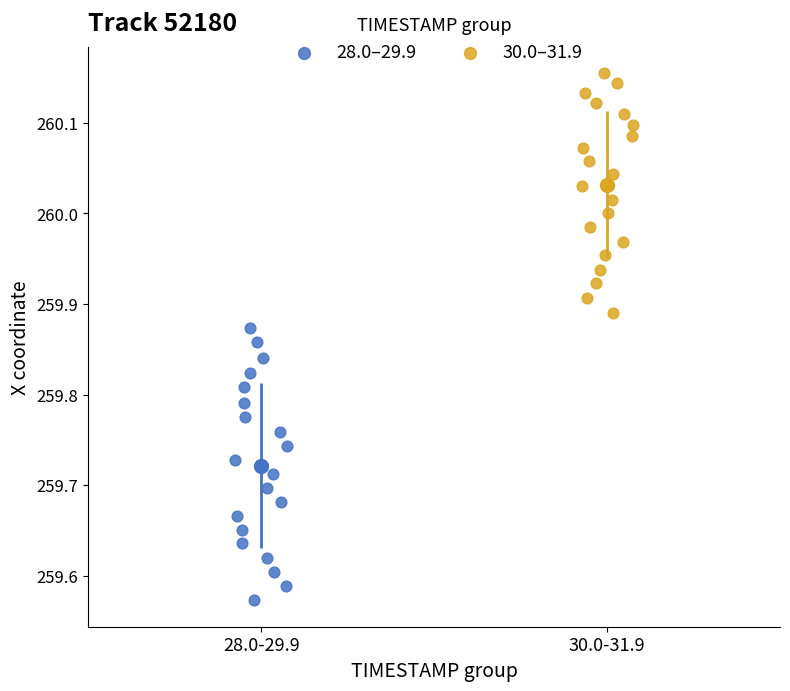

Which series contains the highest Y value?

30.0–31.9